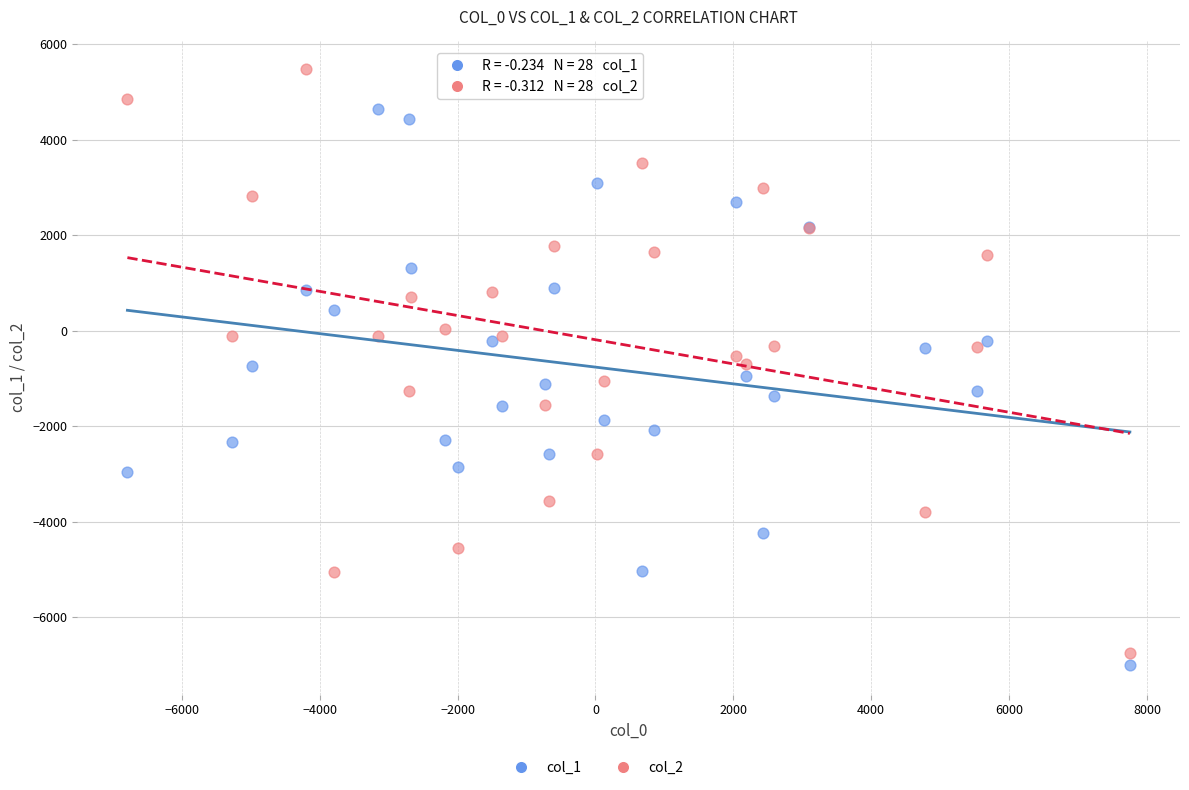

Which series reaches the maximum Y coordinate?

col_2